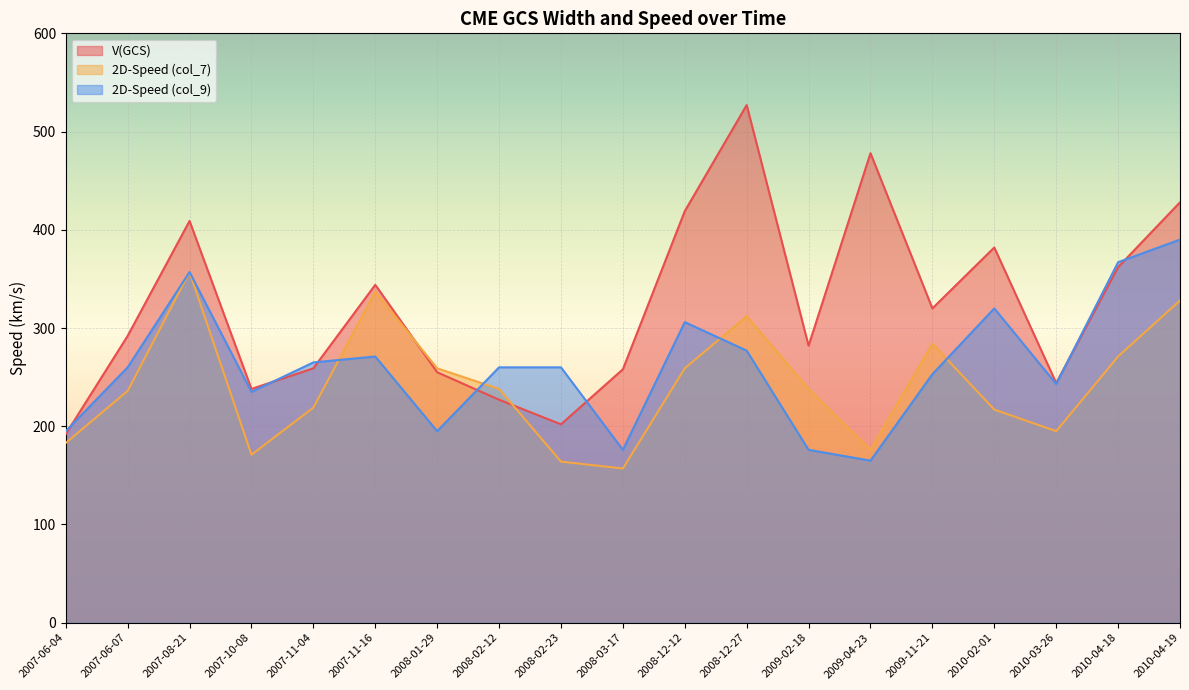

How many lines are shown in the chart?

3